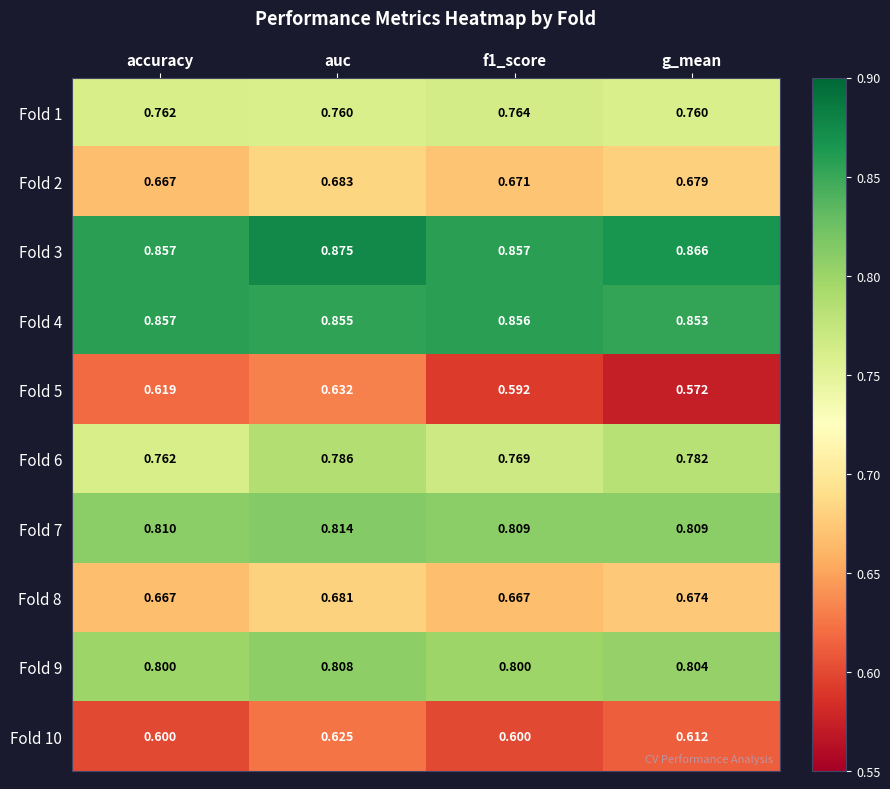

Which label corresponds to the smallest value in the chart?

g_mean